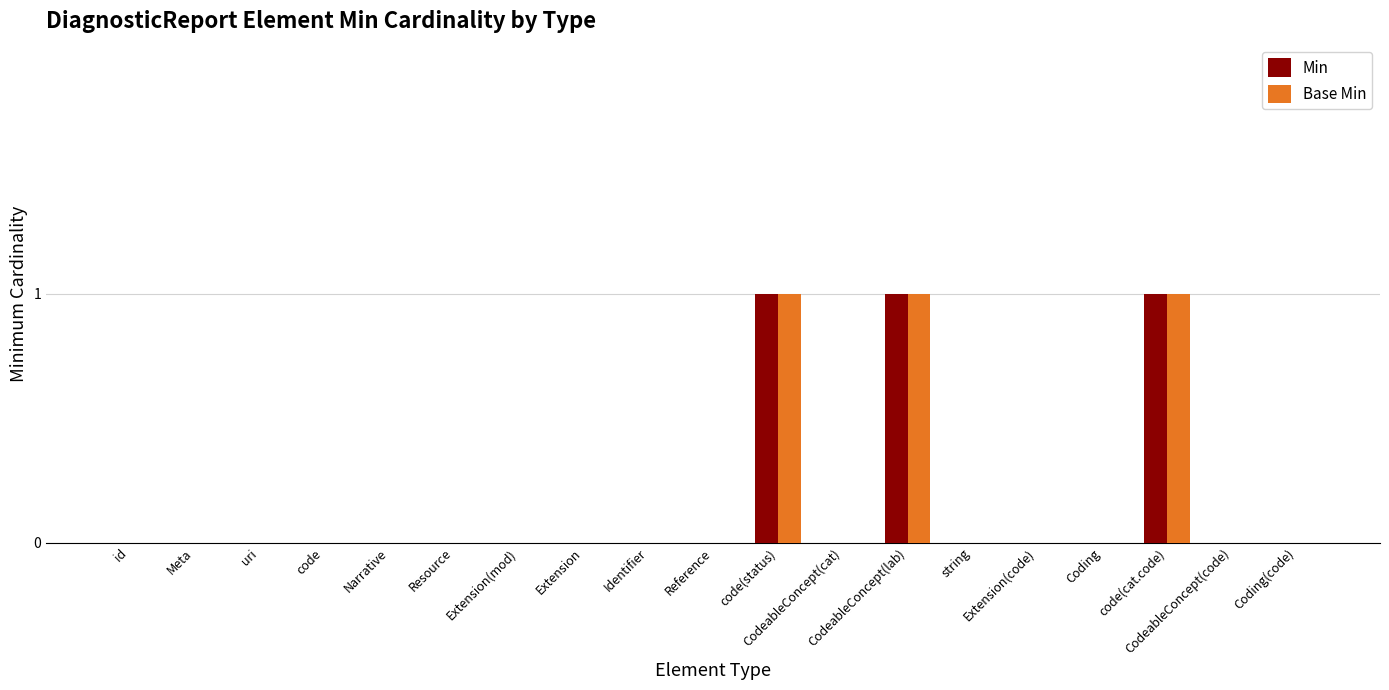

What is the sum of all Min values?

3